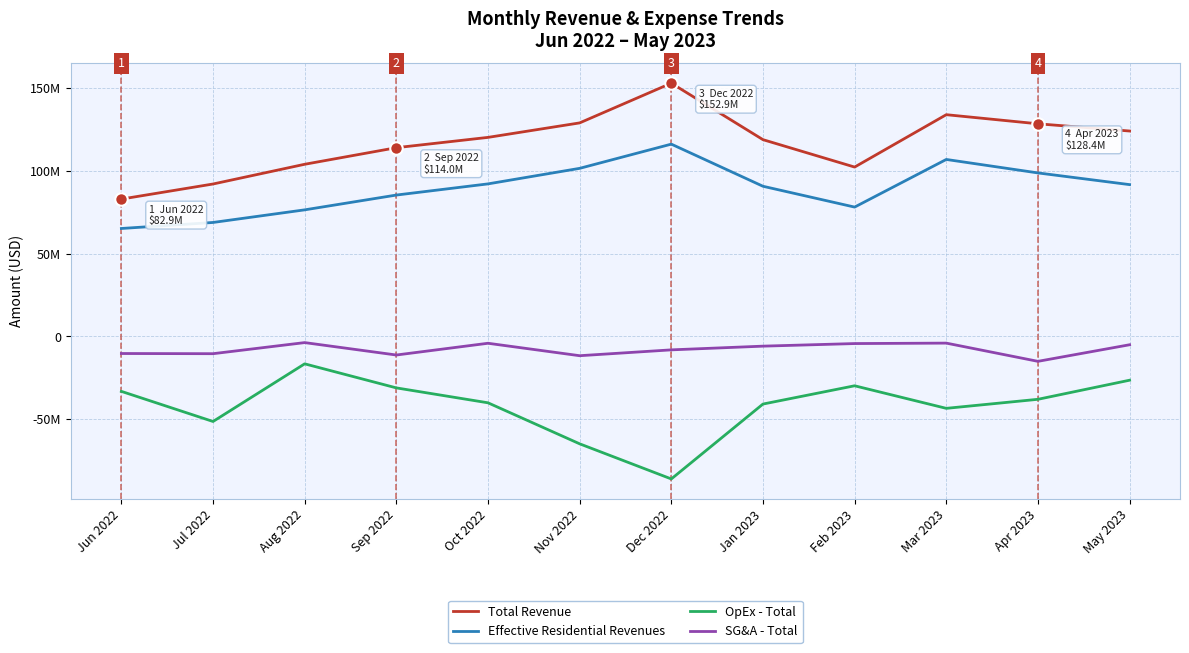

What are all the series names shown in the legend?

Total Revenue, Effective Residential Revenues, OpEx - Total, SG&A - Total